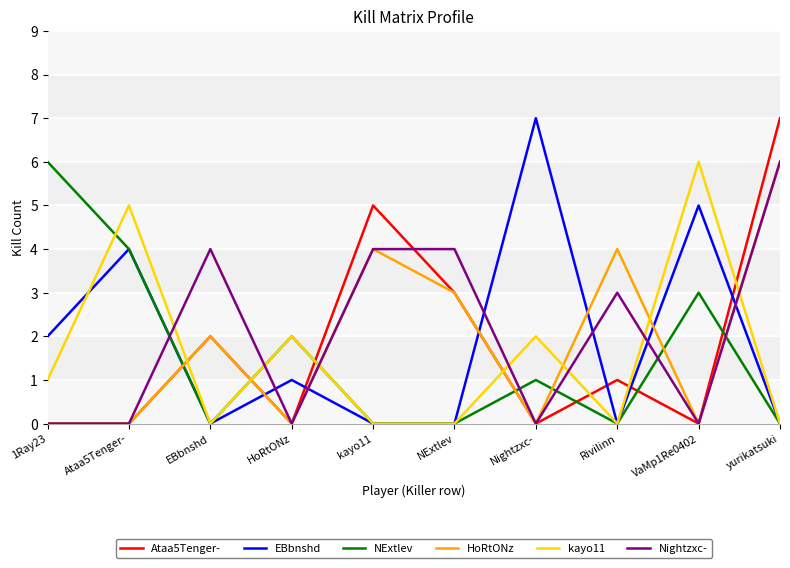

Reading left to right, transcribe all the data shown in this chart.

Ataa5Tenger-: 0	0	2	0	5	3	0	1	0	7
EBbnshd: 2	4	0	1	0	0	7	0	5	0
NExtlev: 6	4	0	2	0	0	1	0	3	0
HoRtONz: 0	0	2	0	4	3	0	4	0	6
kayo11: 1	5	0	2	0	0	2	0	6	0
Nightzxc-: 0	0	4	0	4	4	0	3	0	6